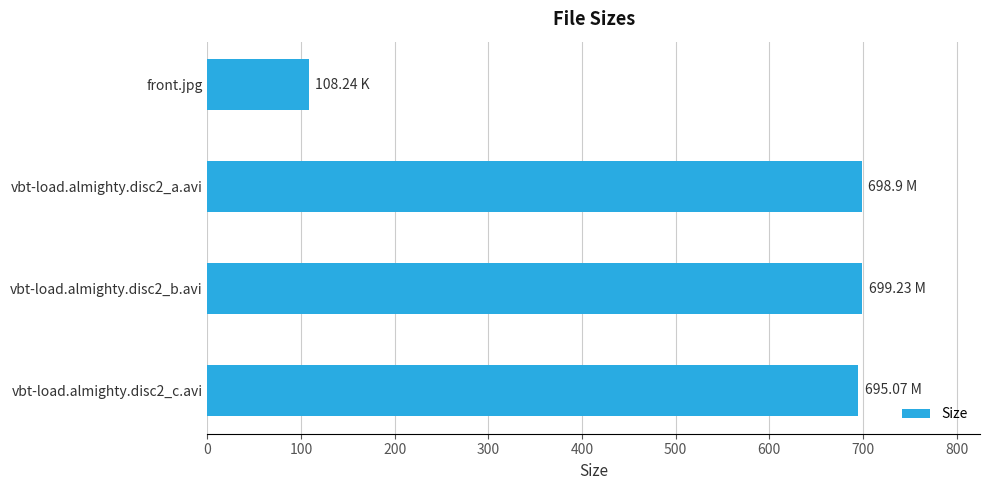

Does the chart contain any negative values?

No